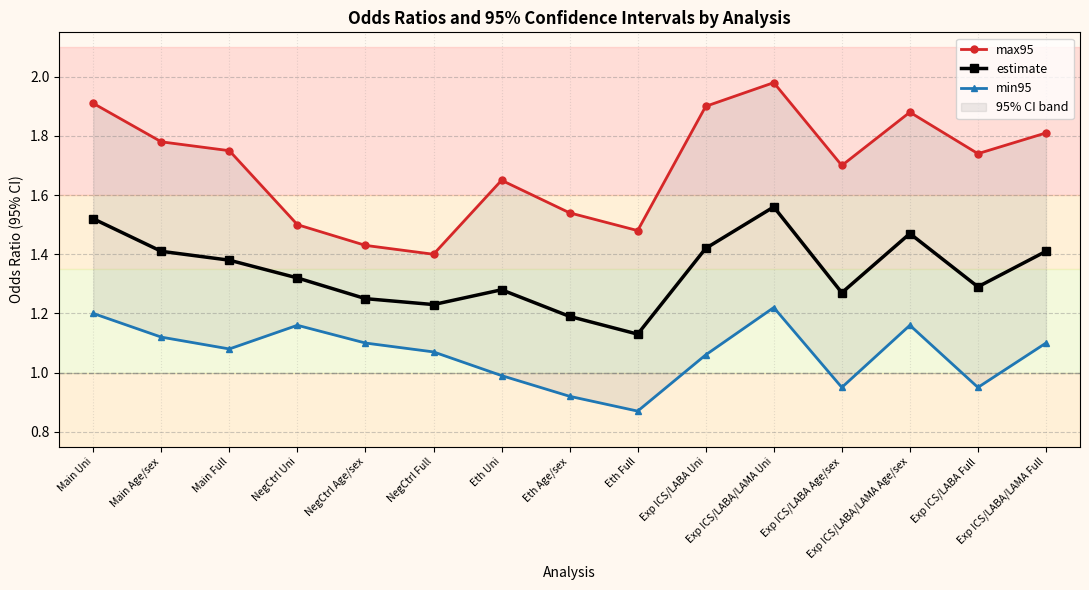

What is the spread (max minus min) of values at Eth Age/sex?

0.6